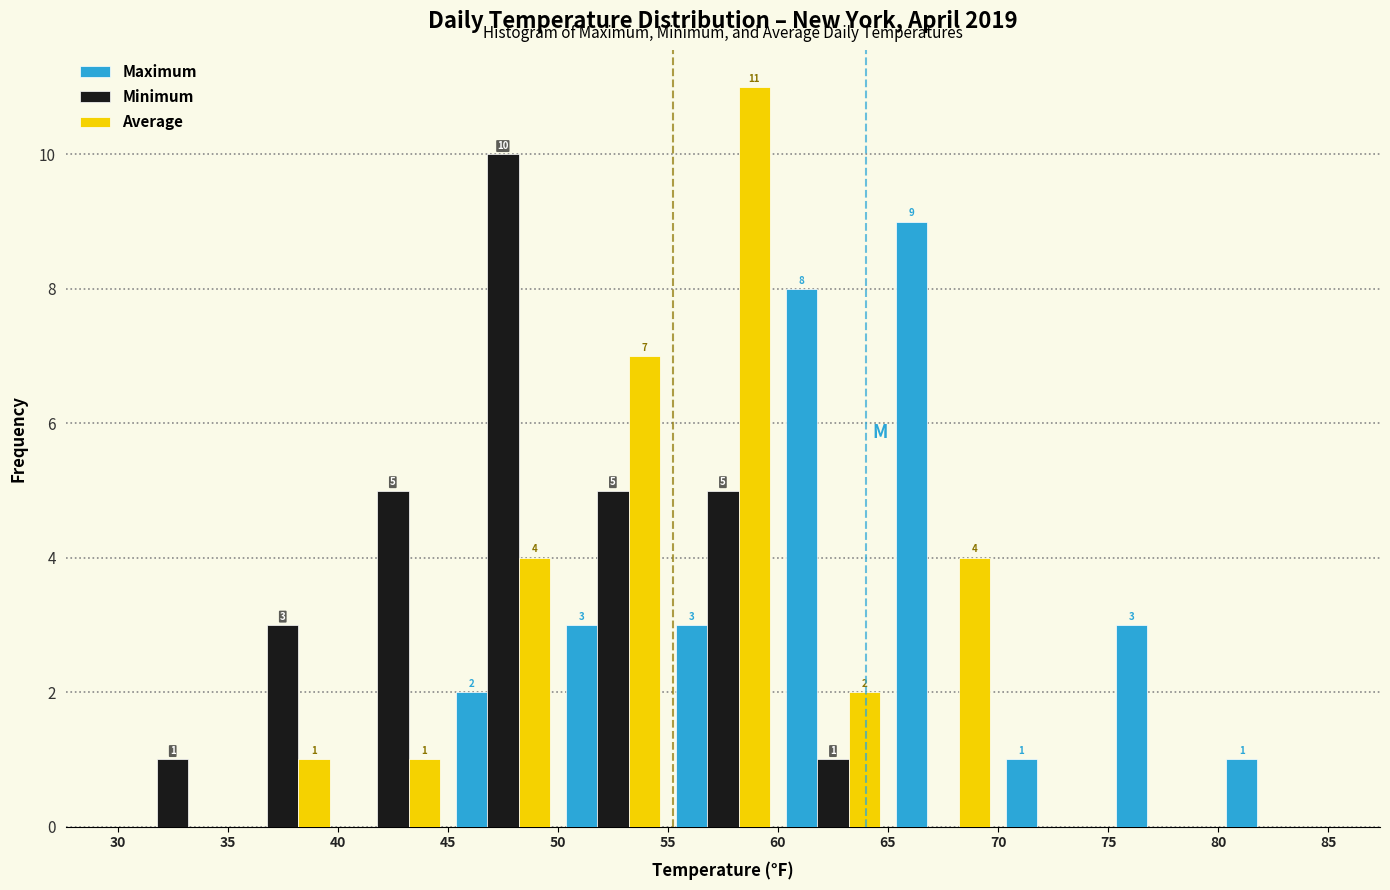

In the Minimum series, which range on the x-axis has the tallest bar?

45 to 50